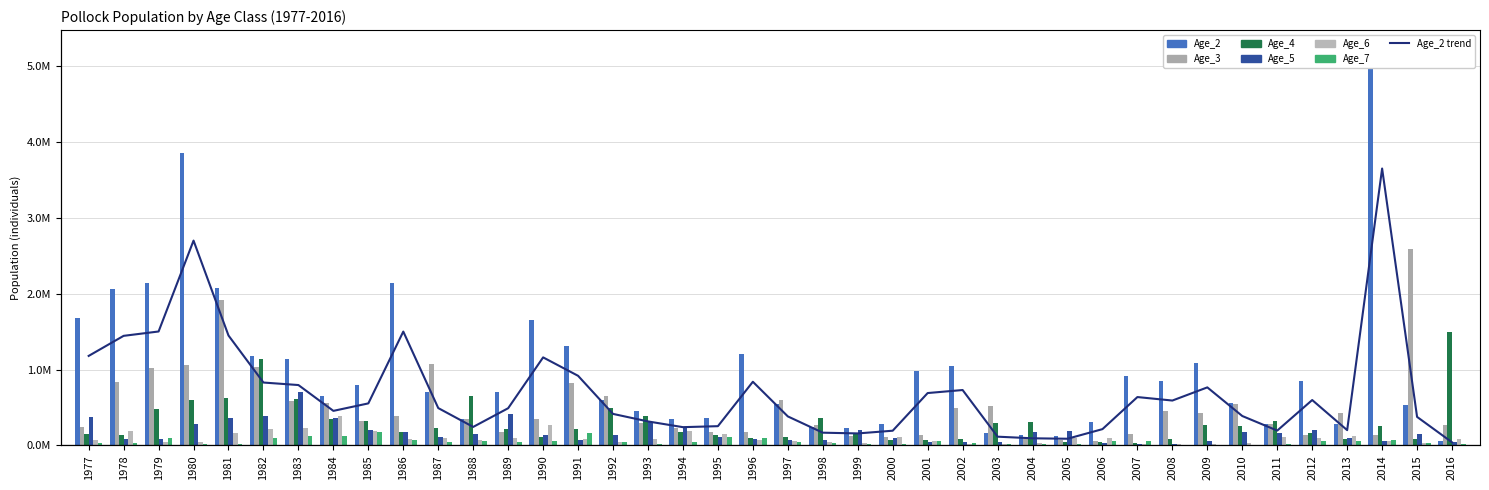

What is the value of the Age_3 bar at the 15th from the left?

0.8